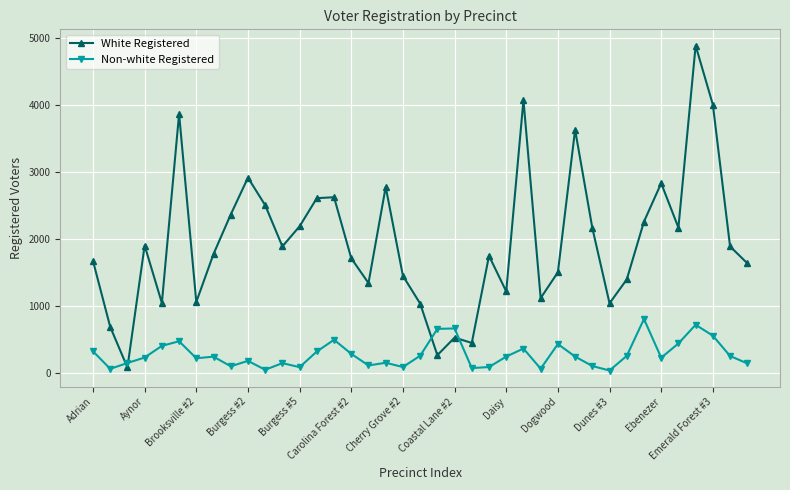

How many lines are shown in the chart?

2